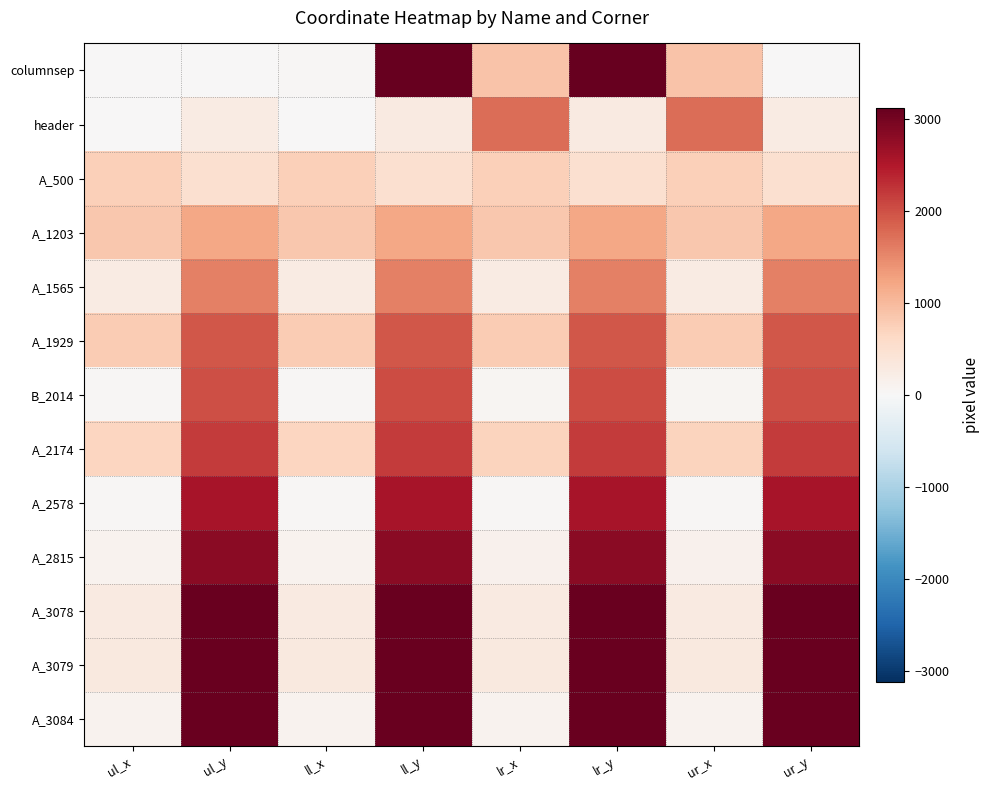

What is the difference between the highest and lowest values at ur_y?

3084